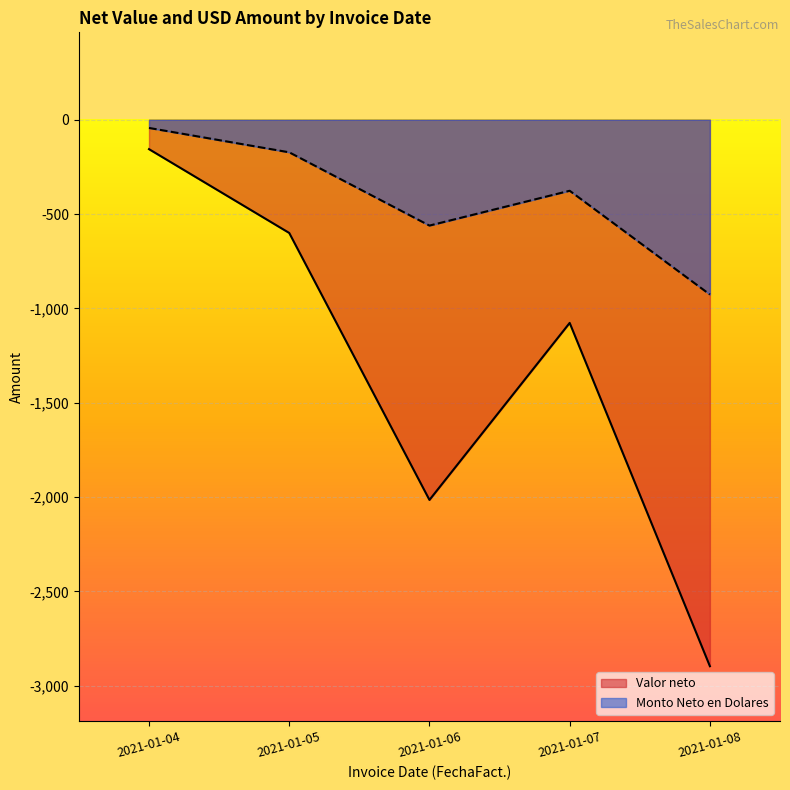

What are all the series names shown in the legend?

Valor neto, Monto Neto en Dolares